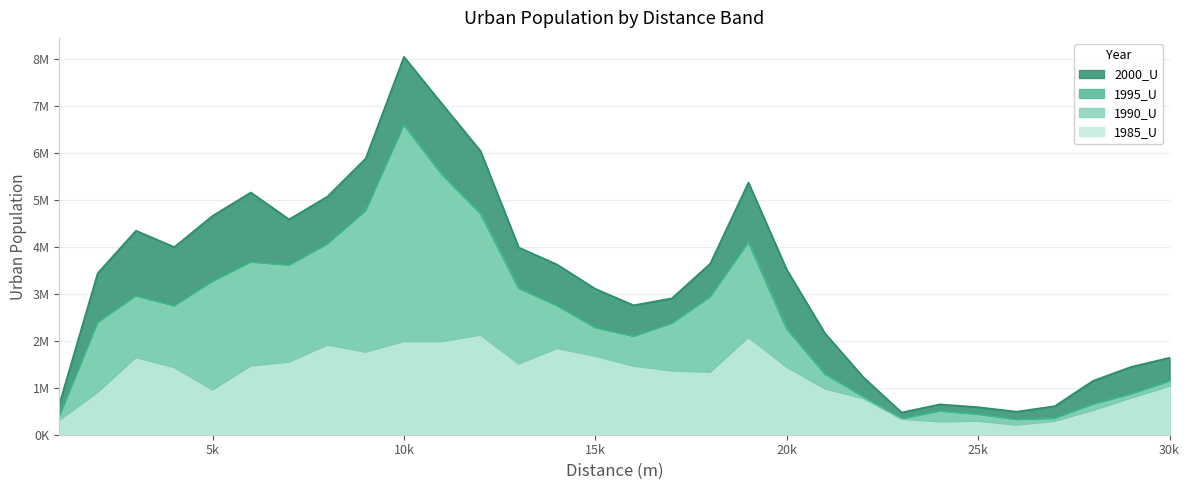

Reading left to right, what are all the values shown in this chart?

1985_U: 303234	897534	1640226	1430235	950274	1463214	1543695	1907681	1757189	1983357	1980260	2120433	1503256	1832908	1670902	1457877	1356246	1326688	2068349	1436593	974804	767808	327053	271810	285119	202942	283961	514626	779212	1029751
1990_U: 388065	2388548	2957780	2743783	3265038	3677707	3609783	4060130	4769835	6596991	5536629	4712510	3117425	2750573	2279255	2095319	2372327	2934669	4098132	2256828	1292575	812168	336832	505046	434632	324071	347966	648862	867624	1139710
1995_U: 388065	2388548	2957780	2743783	3265038	3677707	3609783	4060130	4769835	6596991	5536629	4712510	3117425	2750573	2279255	2095319	2372327	2934669	4098132	2256828	1292575	812168	336832	505046	434632	324071	347966	648862	867624	1139710
2000_U: 656107	3439484	4345320	3996902	4660871	5159229	4586625	5070943	5882457	8048779	7040370	6043584	3987192	3624934	3106122	2757060	2905182	3642551	5370682	3515648	2157431	1226238	474271	646585	586572	491158	607784	1148164	1446190	1639117